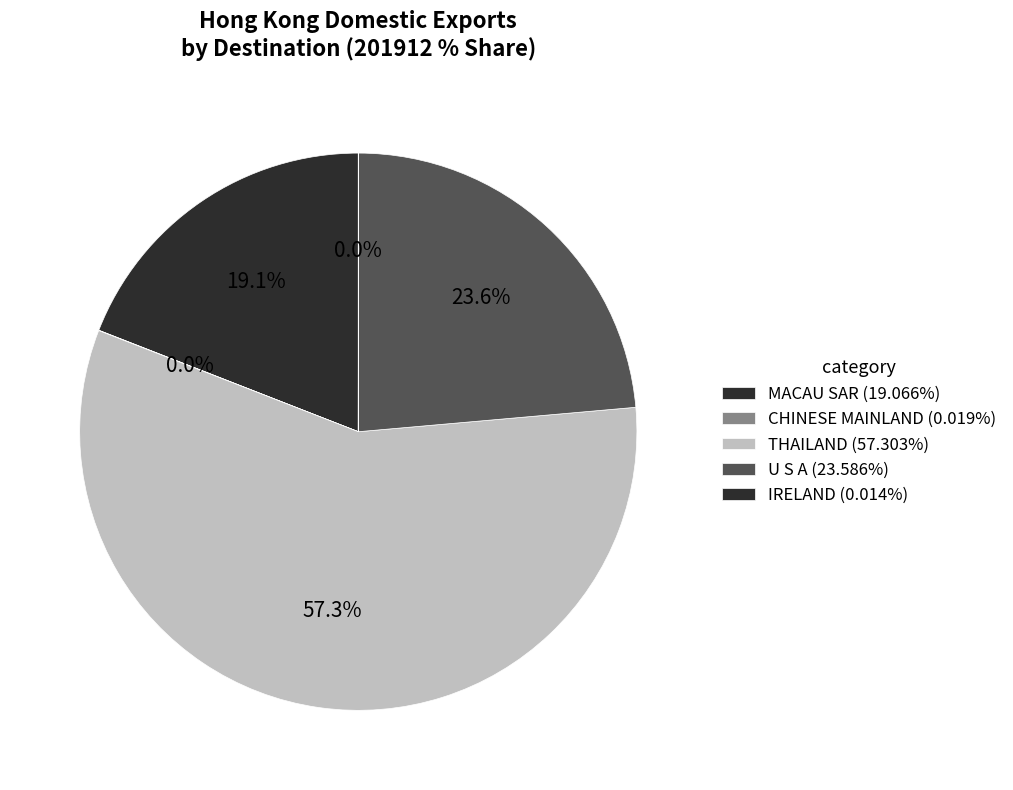

Count the number of slices in the pie.

5